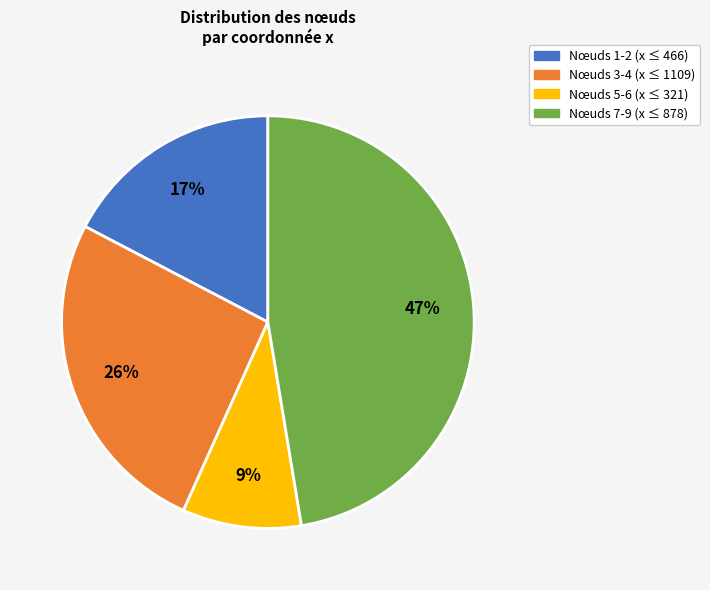

Is Nœuds 5-6 (x ≤ 321) the majority of the pie?

No